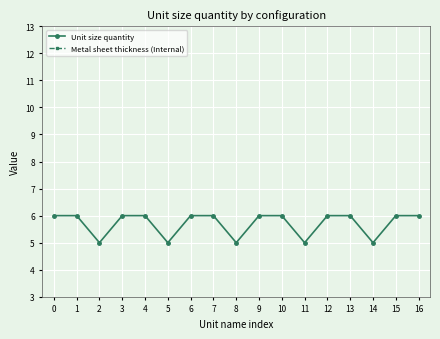

Is it true that Unit size quantity equals 1.6 at 1?

False